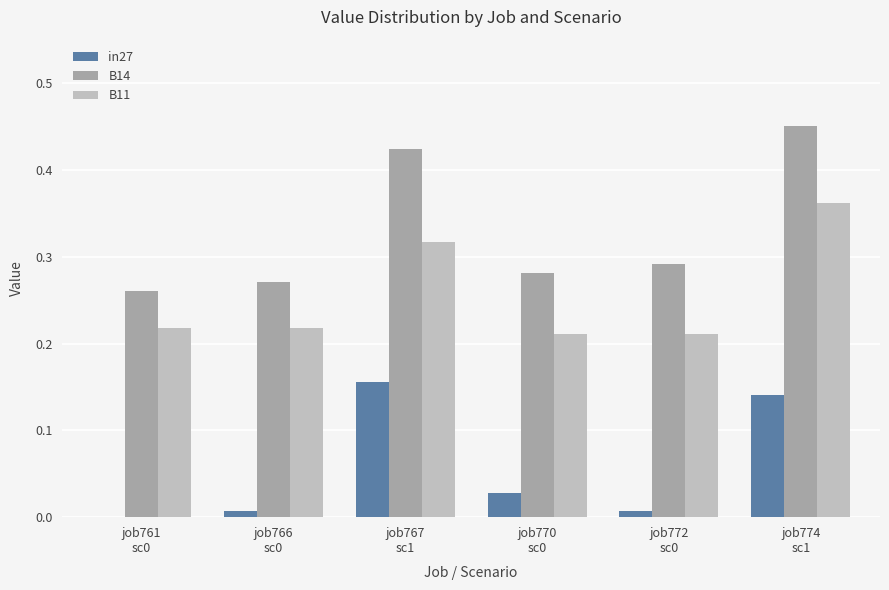

How many groups of bars are there?

6